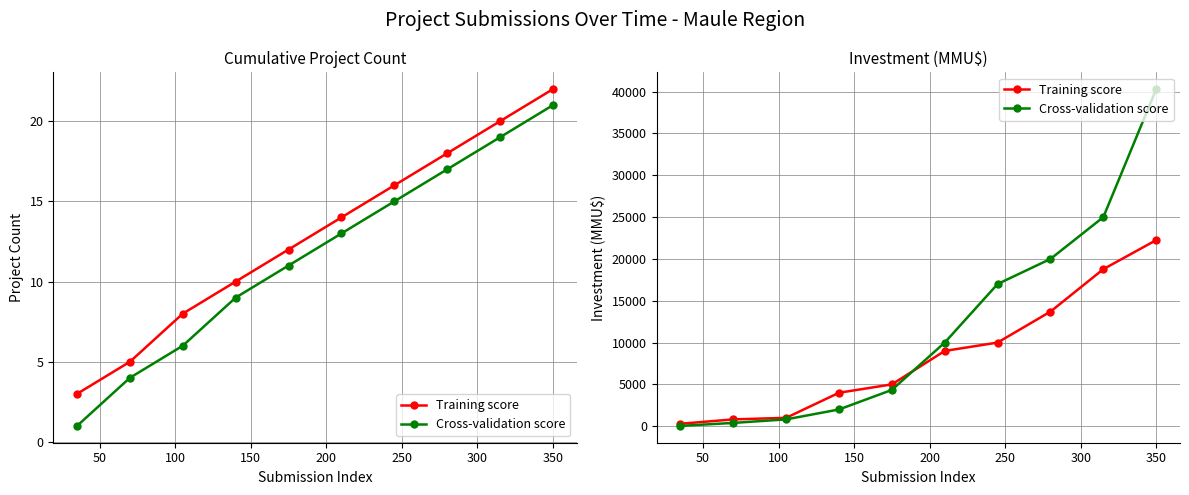

How many lines are shown in the chart?

2